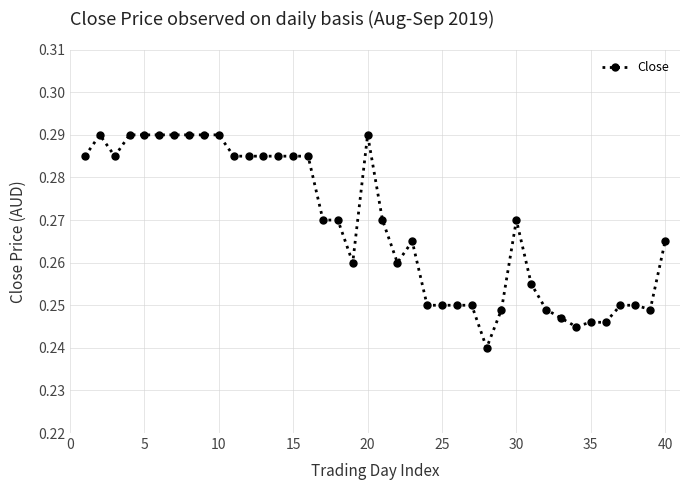

Count the values in the range 0 to 1.

40